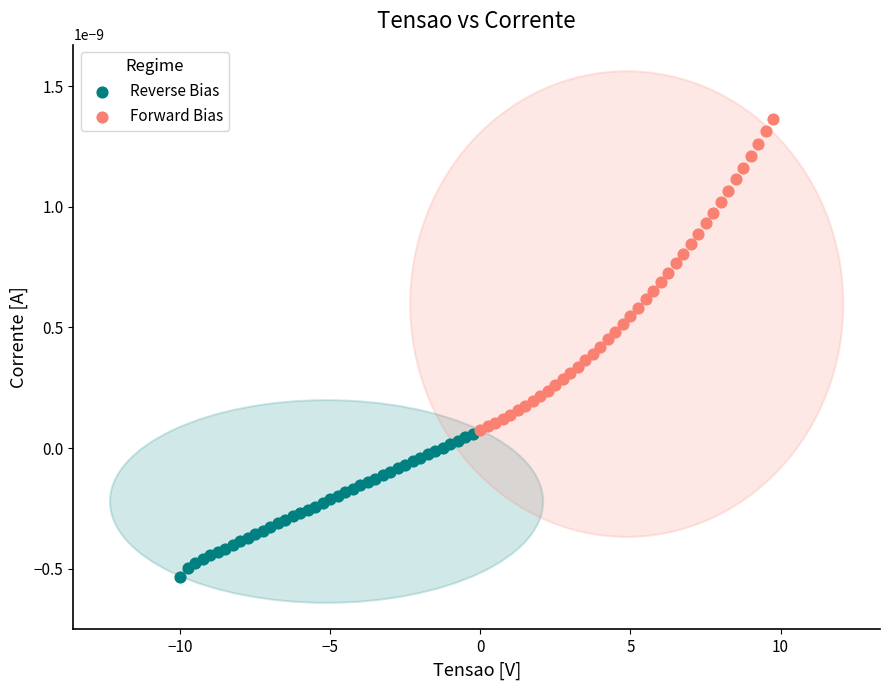

Which series reaches the minimum Y coordinate?

Reverse Bias